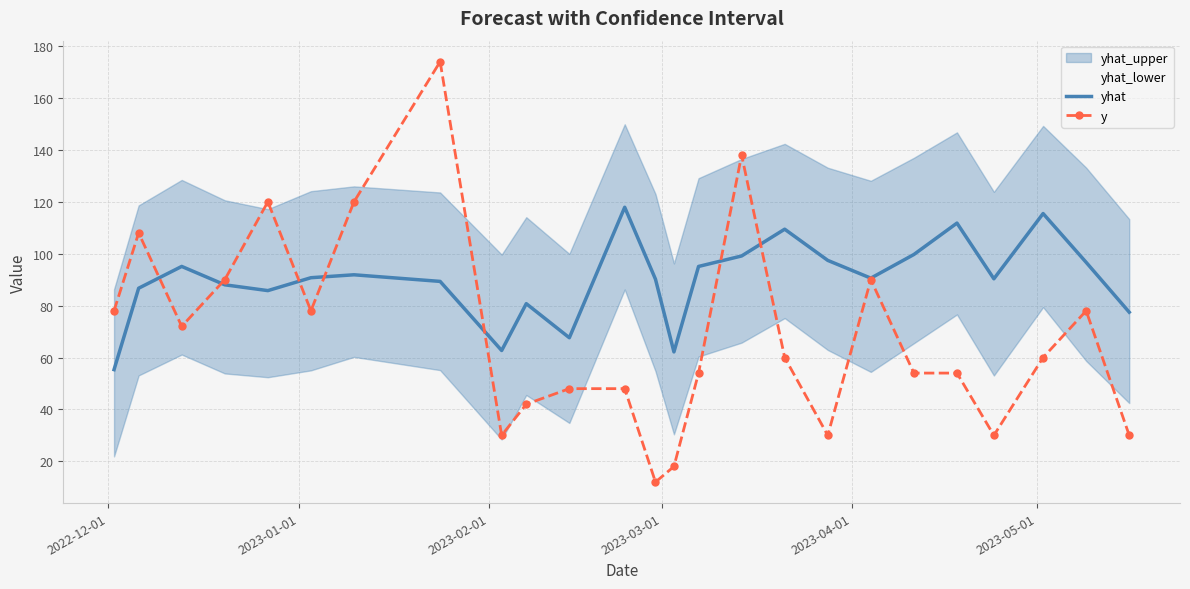

What is the lowest value of the y series?

12.0